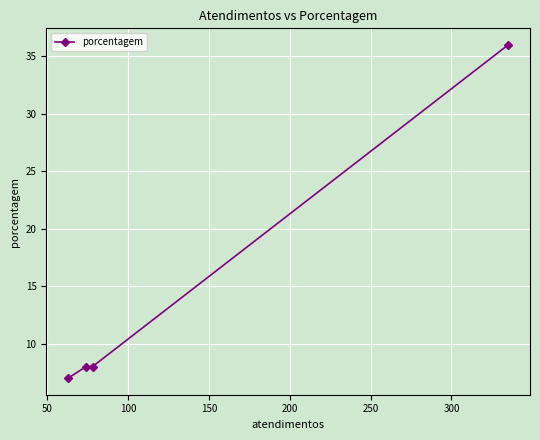

How many lines are shown in the chart?

1